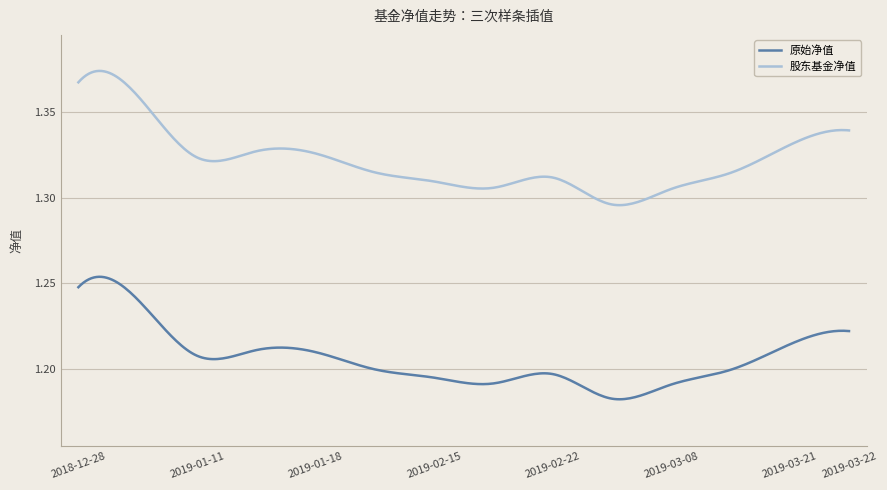

Which series has the widest spread of values?

股东基金净值